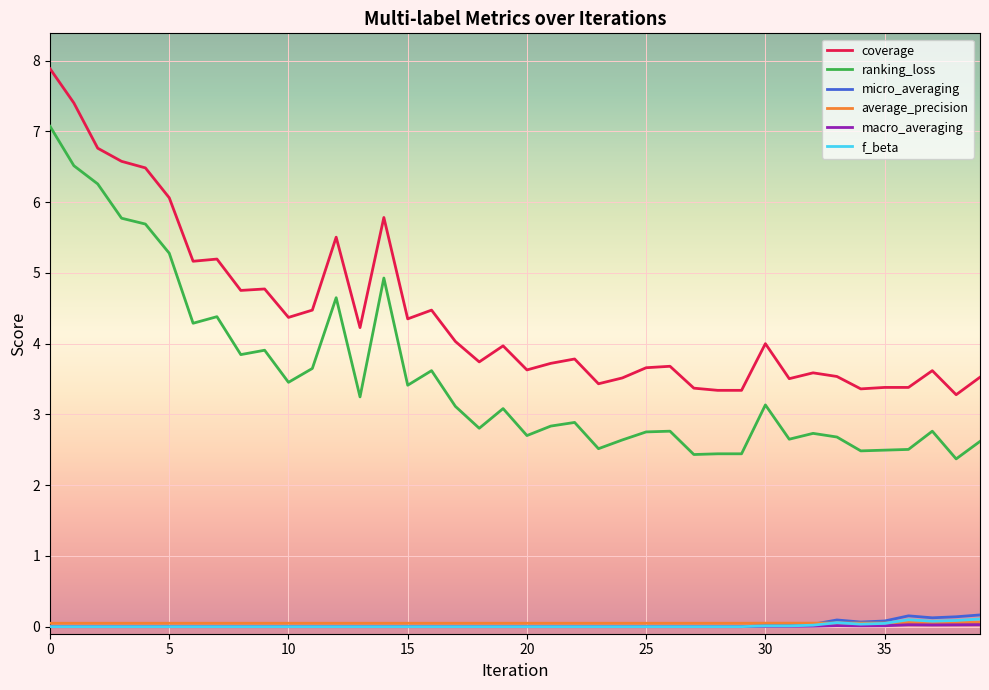

True or false: average_precision has more than 0 points higher than both neighbors.

True